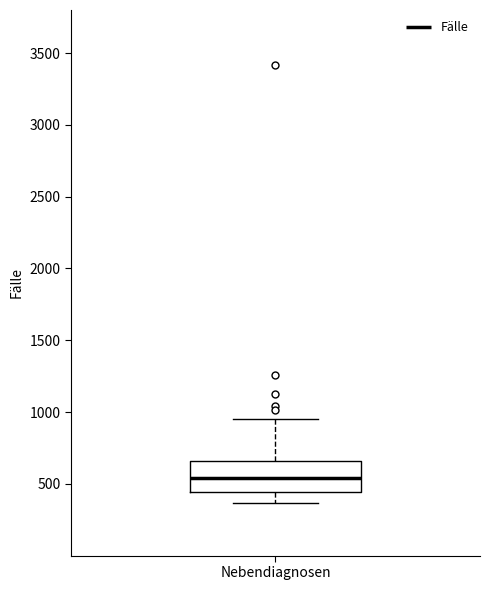

Read this box plot against the y-axis: the position of the median line, the range covered by the box, and the ends of both whiskers. The values are not printed on the chart, so give them approximately, as read against the axis.

median 550, box 450 to 650, whiskers 350 to 950